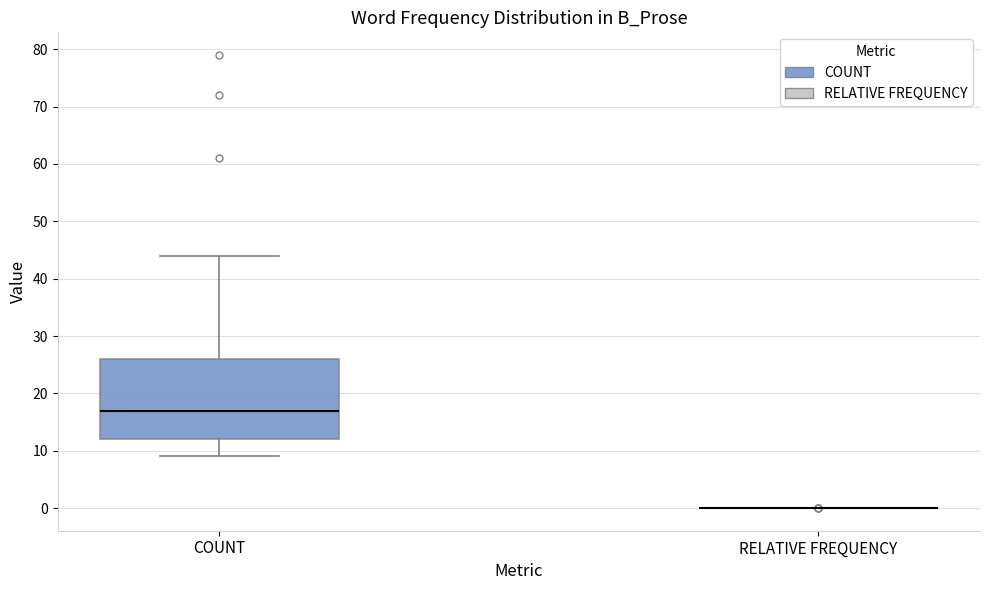

Reading left to right, transcribe this box plot: for each box, give where its median line is, the range the box spans, and where its two whiskers end, as read against the y-axis. The values are not printed on the chart, so give them approximately, as read against the axis.

COUNT: median 17, box 12 to 26, whiskers 9 to 44
RELATIVE FREQUENCY: box collapsed to a line at 0, whiskers 0 to 0